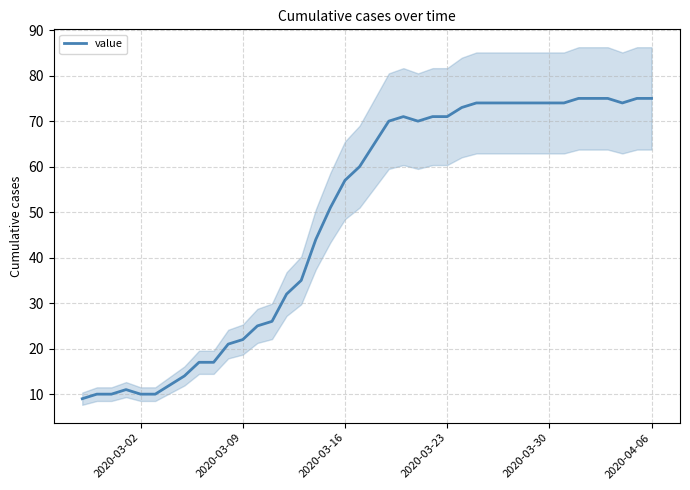

What is the maximum value for value?

75